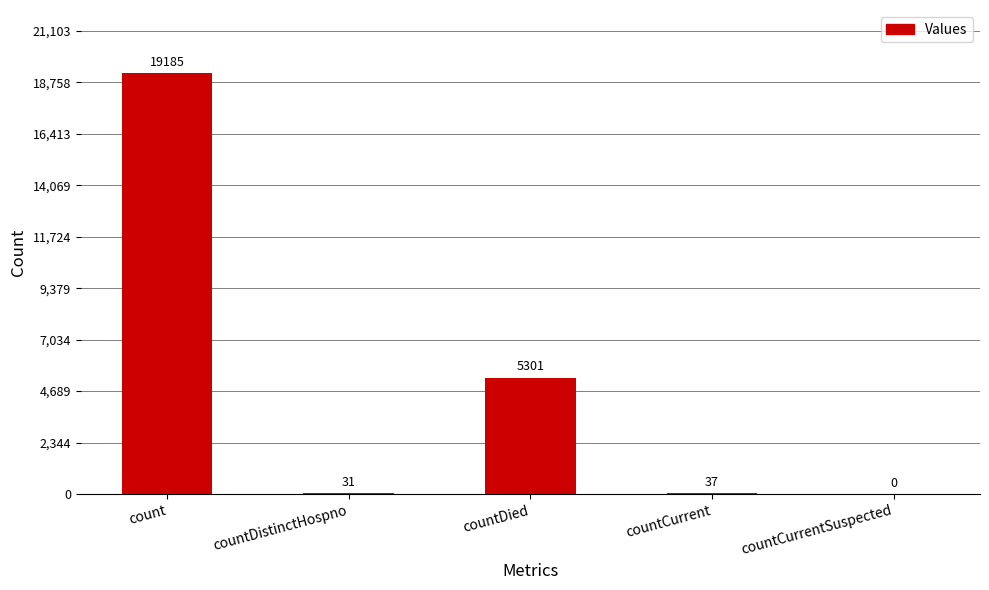

Reading right to left, transcribe all the data shown in this chart.

countCurrentSuspected=0	countCurrent=37	countDied=5301	countDistinctHospno=31	count=19185